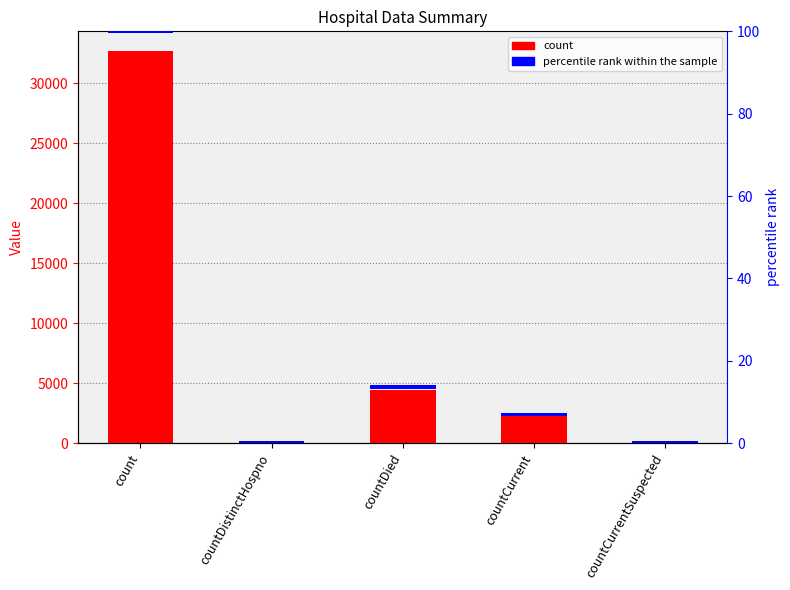

How many data points in count are less than 2256?

2